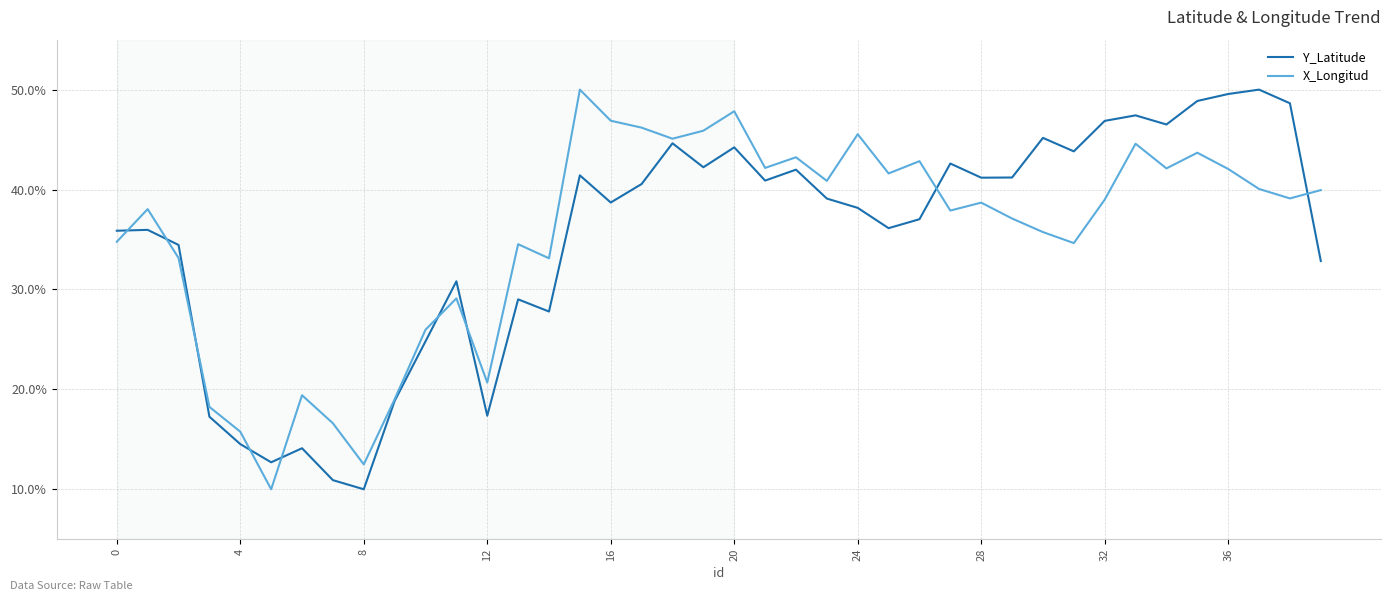

What is the smallest value displayed?

10.0